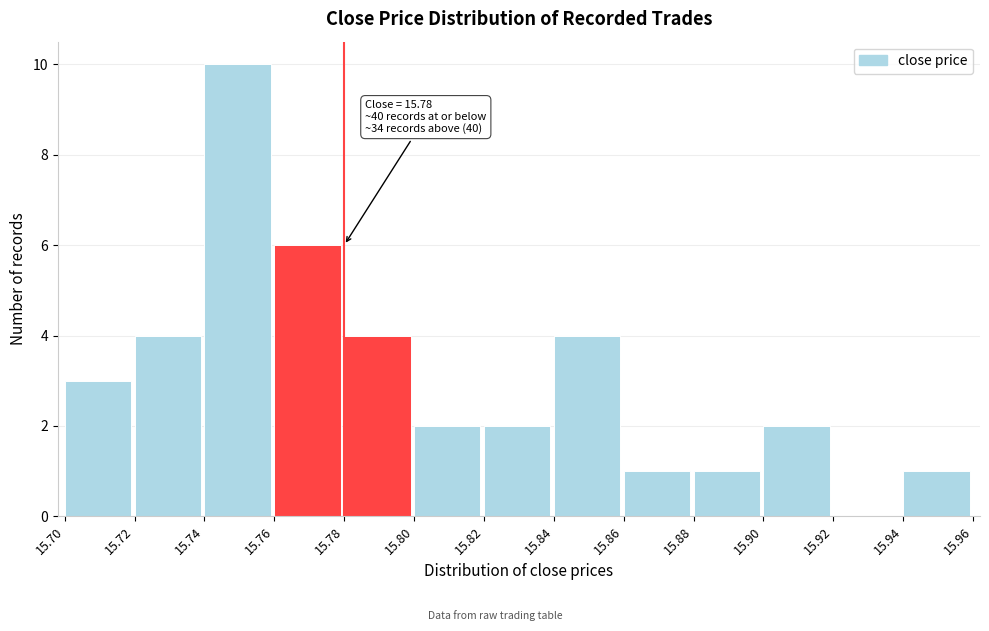

Over which range of the x-axis is the bar tallest?

15.74 to 15.76